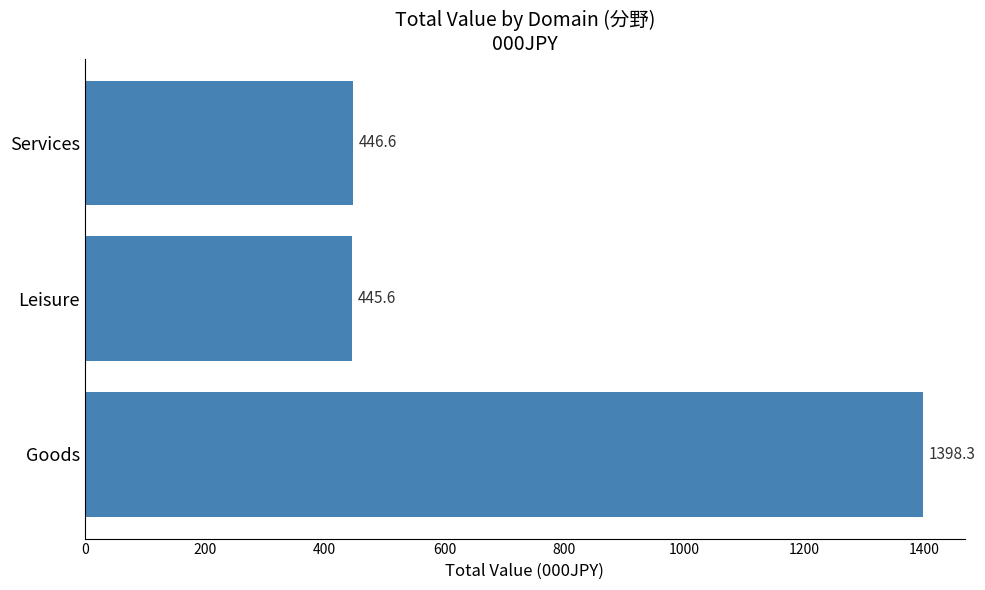

The chart shows a value of 446.6 at Services. True or false?

True